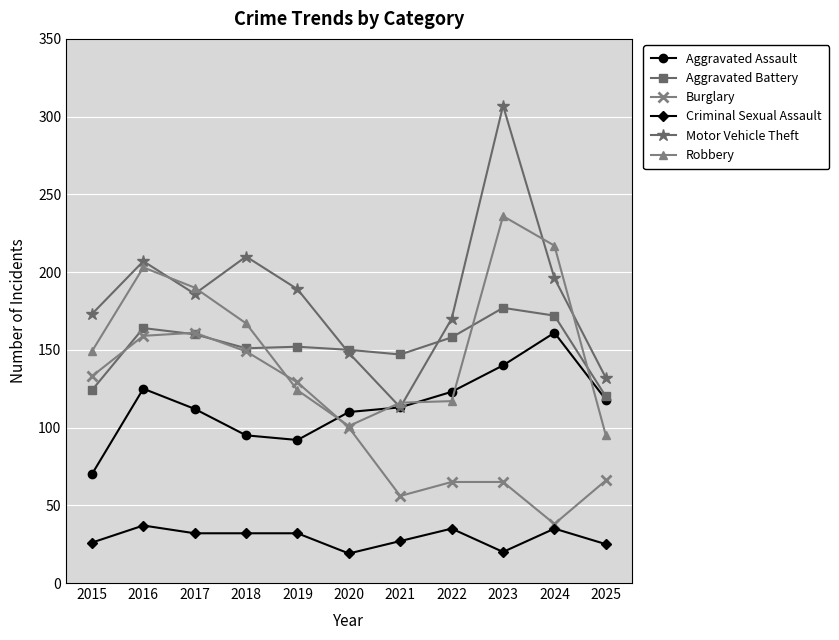

What is the total value across all series at 2020?

628